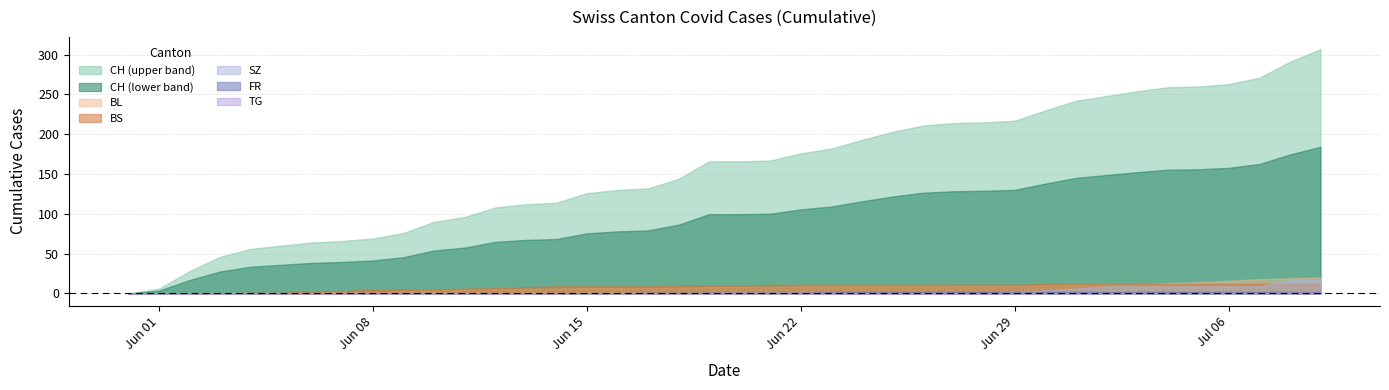

What position from the left is 2020-07-02?

33